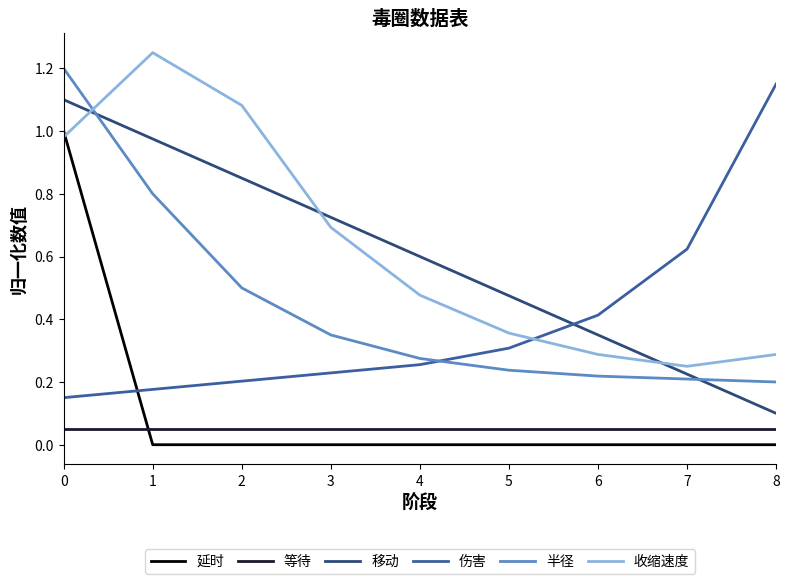

True or false: 移动 and 延时 intersect in this chart.

False